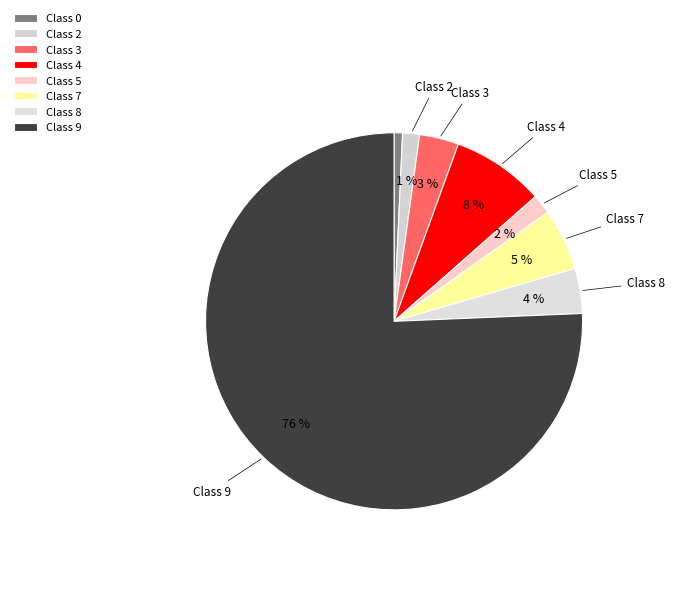

How many slices are in this pie chart?

8